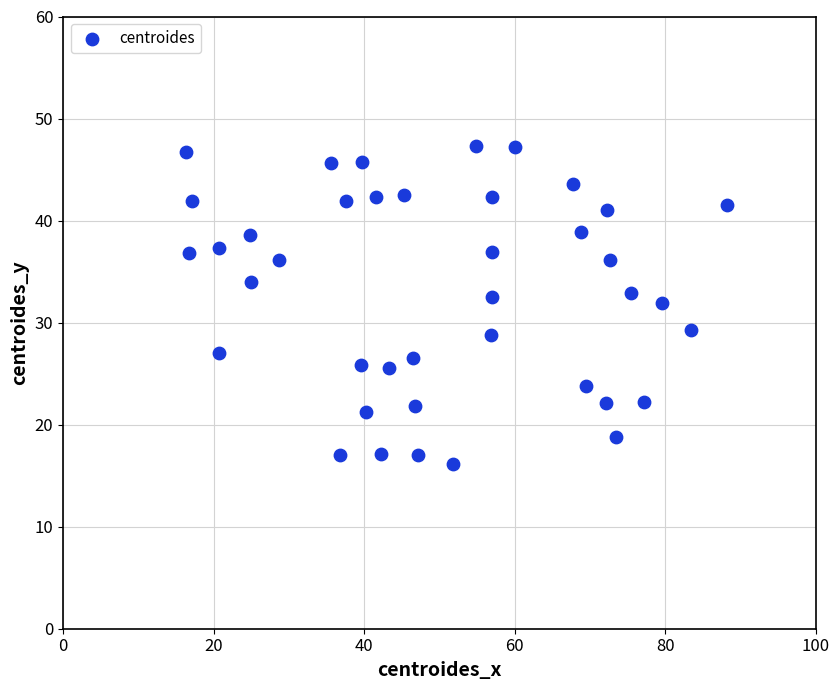

What Y value in the scatter plot is closest to 31?

31.9